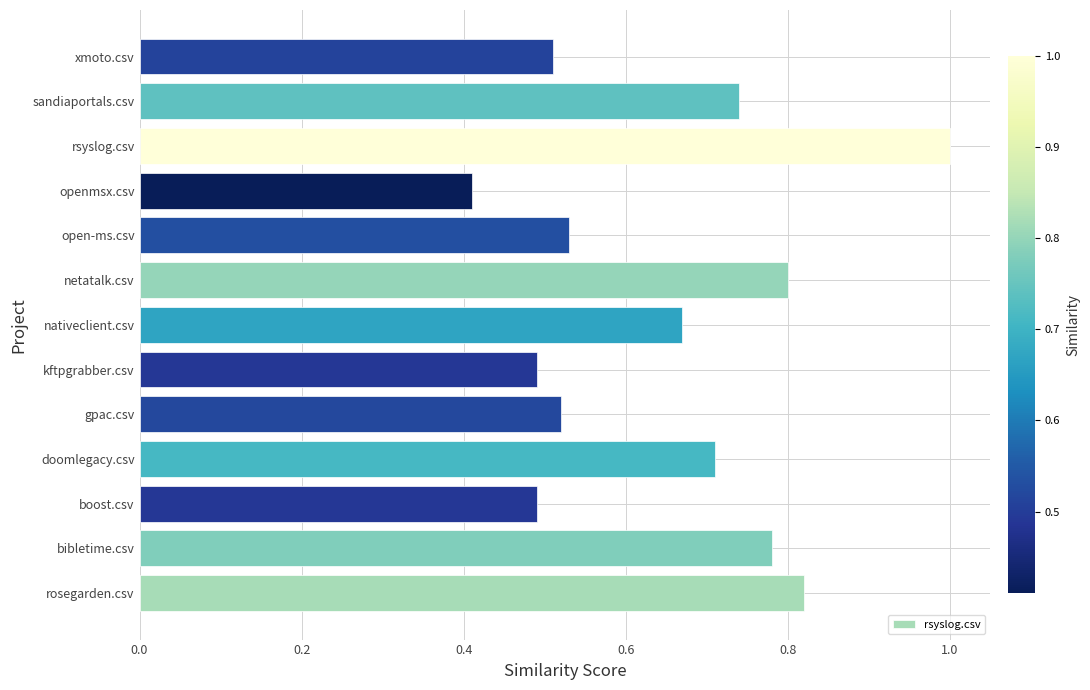

What is the minimum value shown in the chart?

0.4